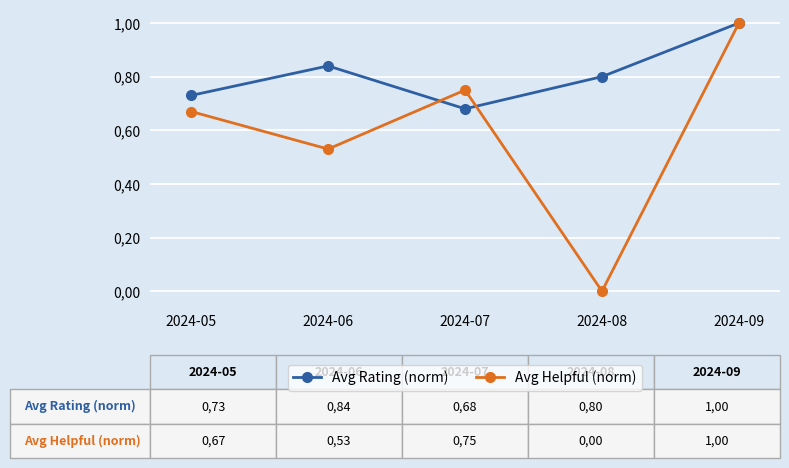

Reading left to right, extract all data points from this chart.

Avg Rating (norm): 0.7	0.8	0.7	0.8	1.0
Avg Helpful (norm): 0.7	0.5	0.8	0.0	1.0